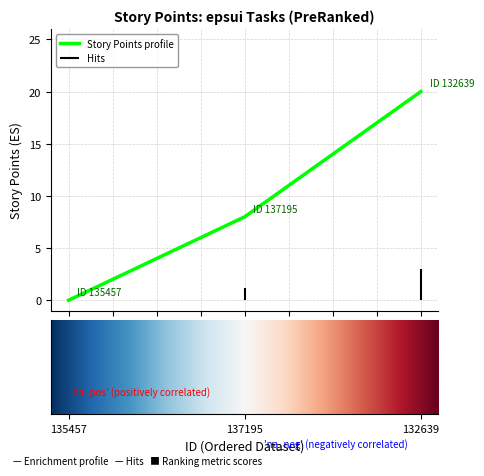

List the labels in order of value, smallest first.

135457, 137195, 132639